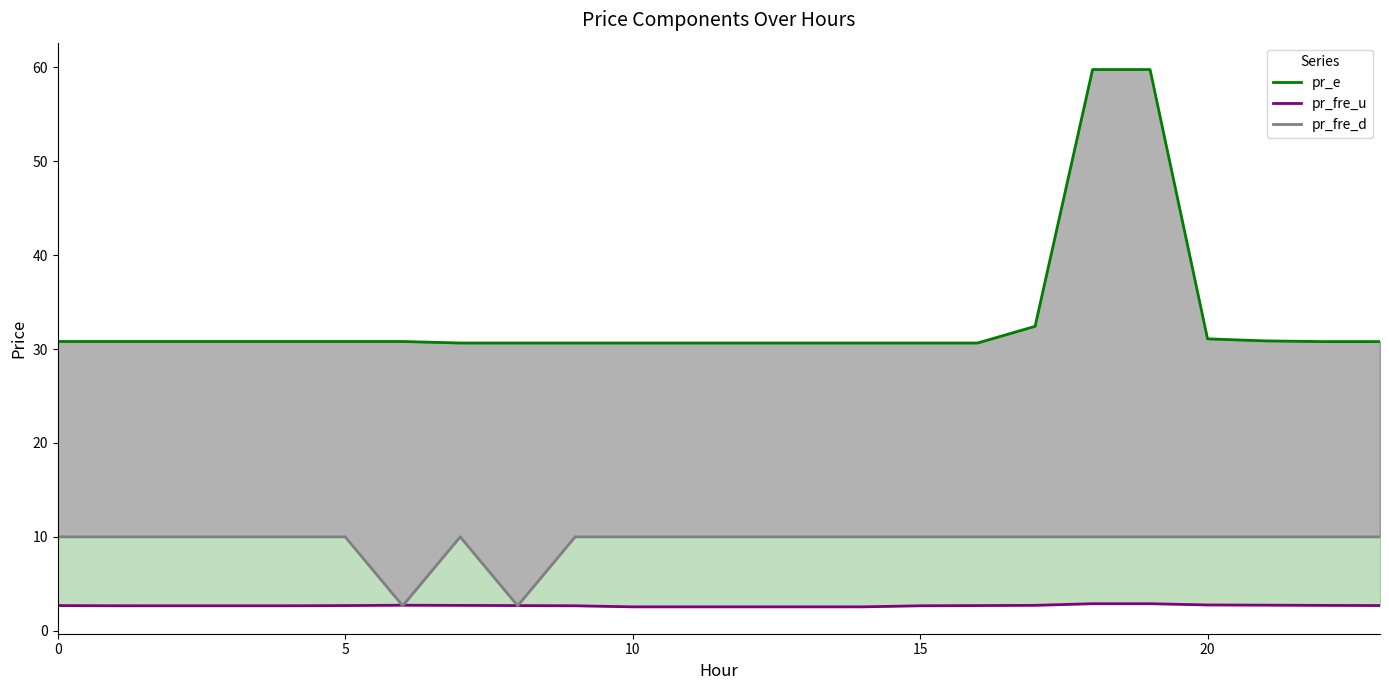

Which has a higher value, 20 or 12?

20